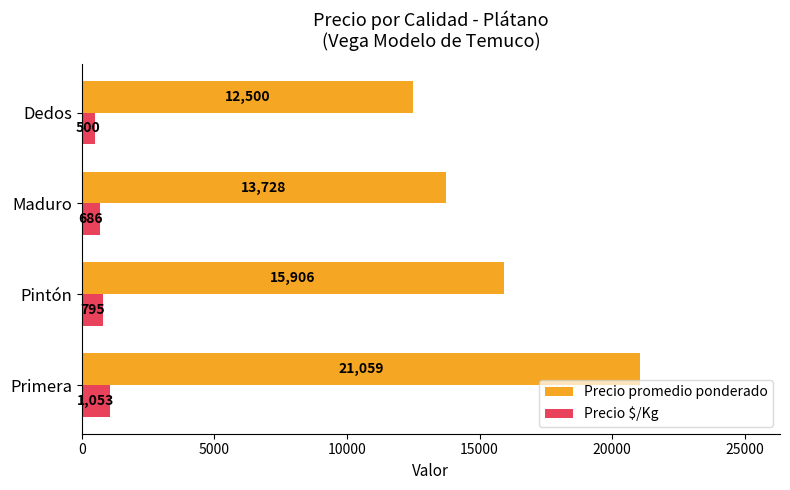

What is the difference between the highest and lowest values at Dedos?

12000